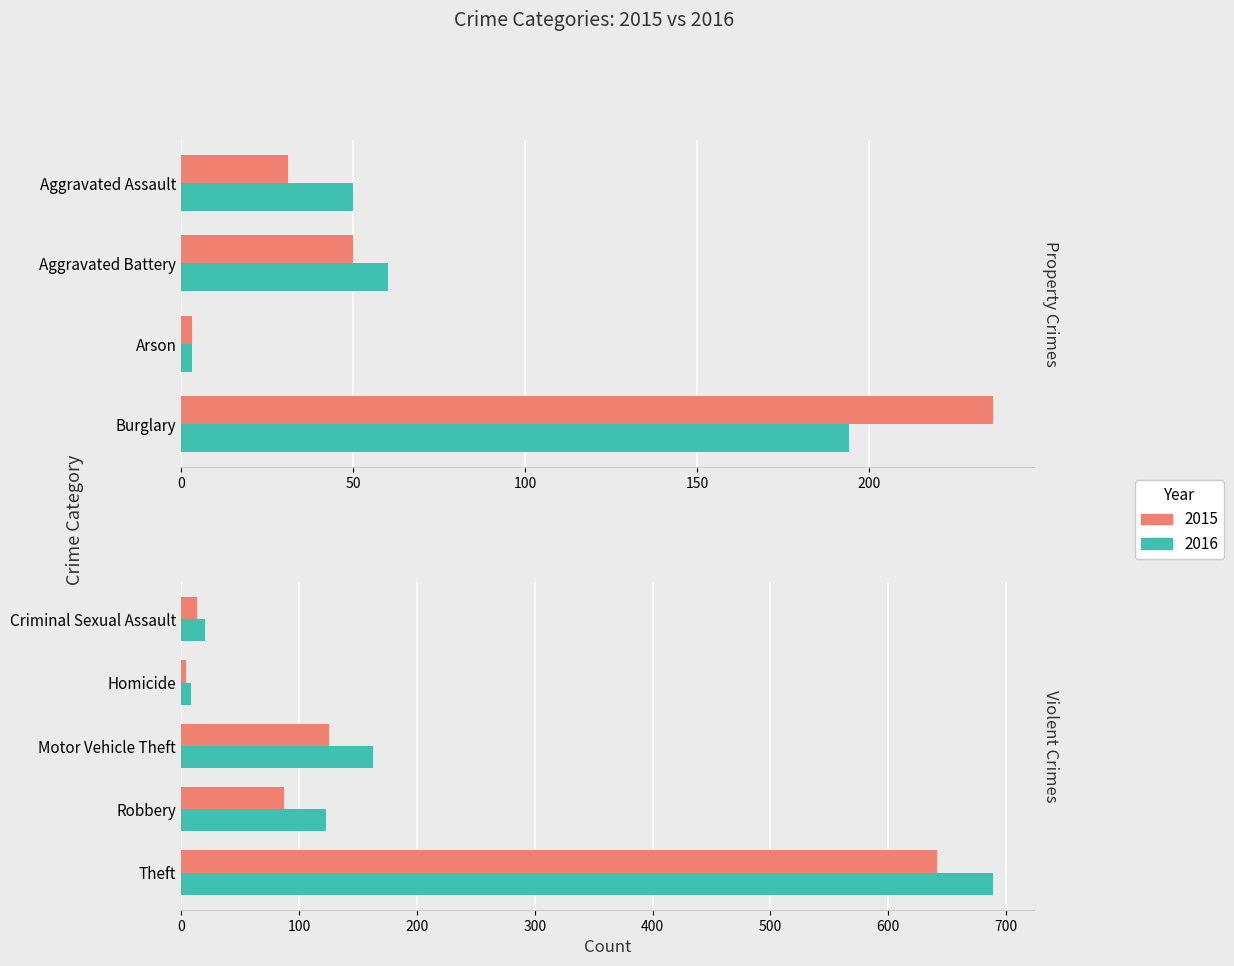

The value of 2016 at Homicide is 11. True or false?

False